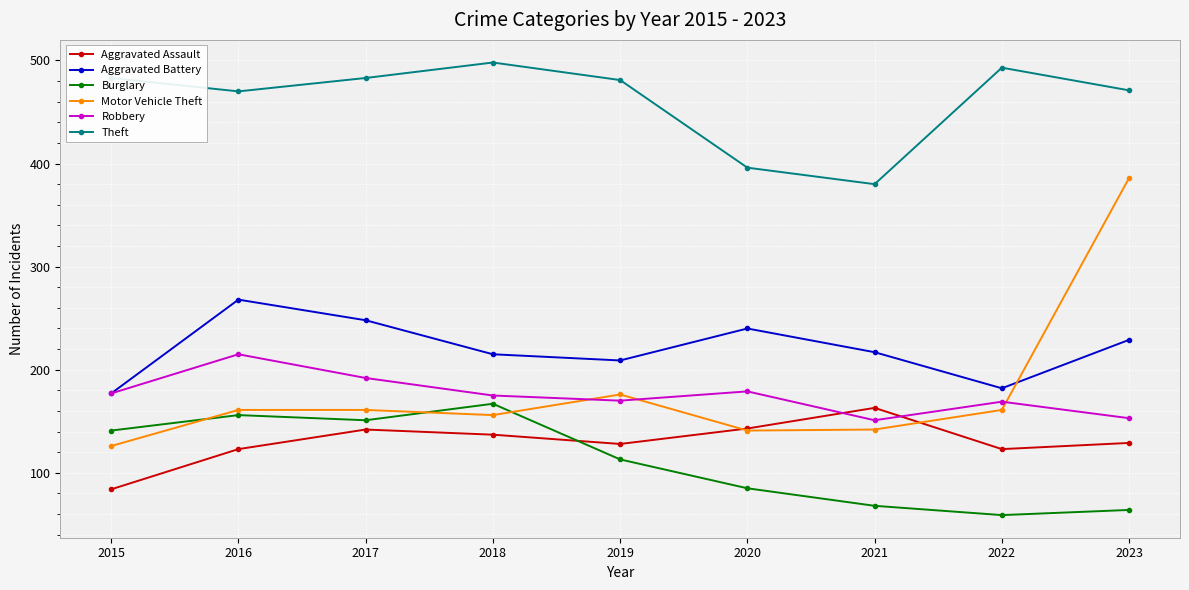

What is the smallest value displayed?

59